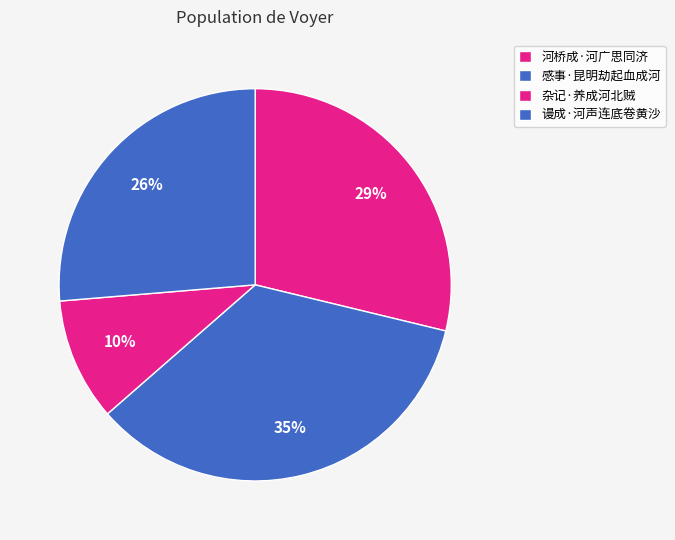

Which category has the smallest portion of the pie?

杂记·养成河北贼